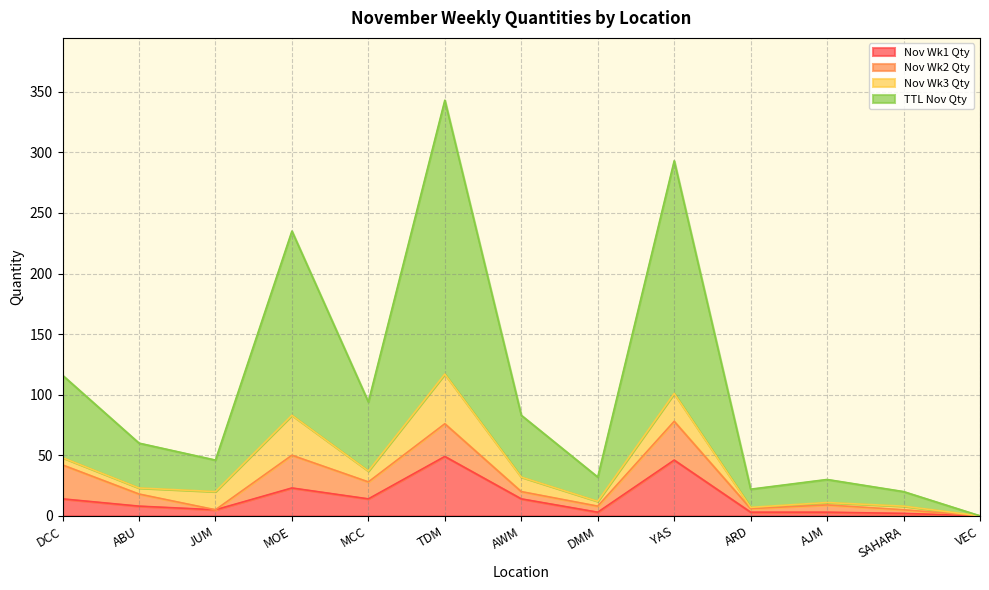

What is the difference between the TTL Nov Qty values at JUM and VEC?

46